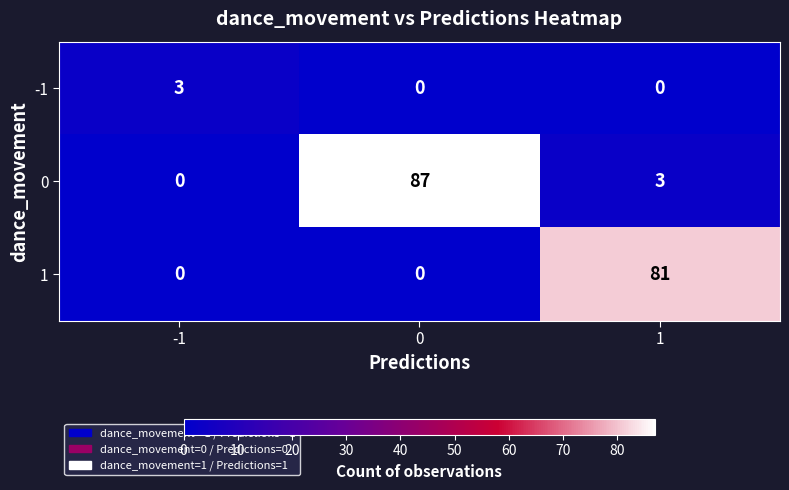

The -1 series shows 5 at -1. True or false?

False